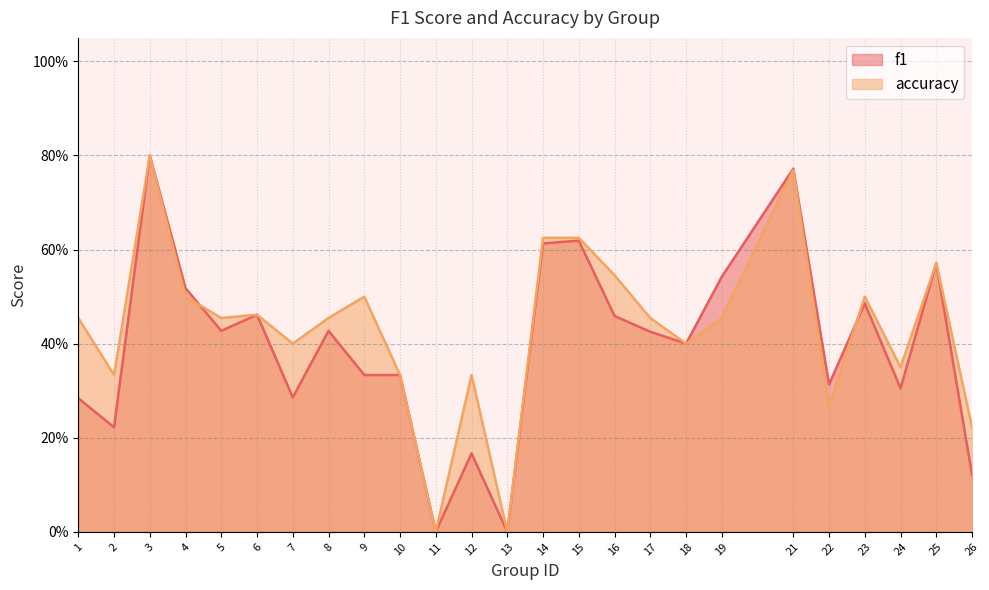

Does the chart have visible grid lines?

Yes